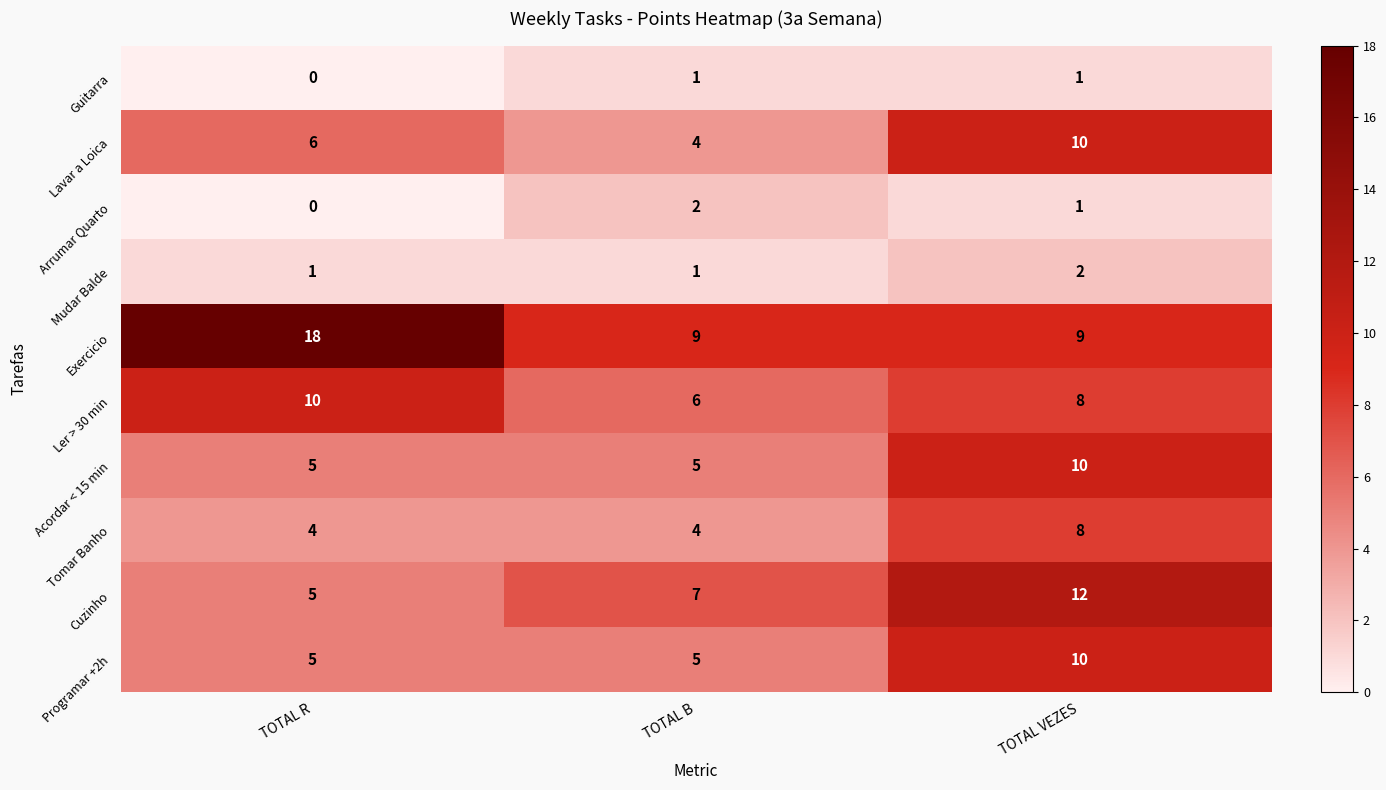

At which category is the sum across all series the highest?

TOTAL VEZES